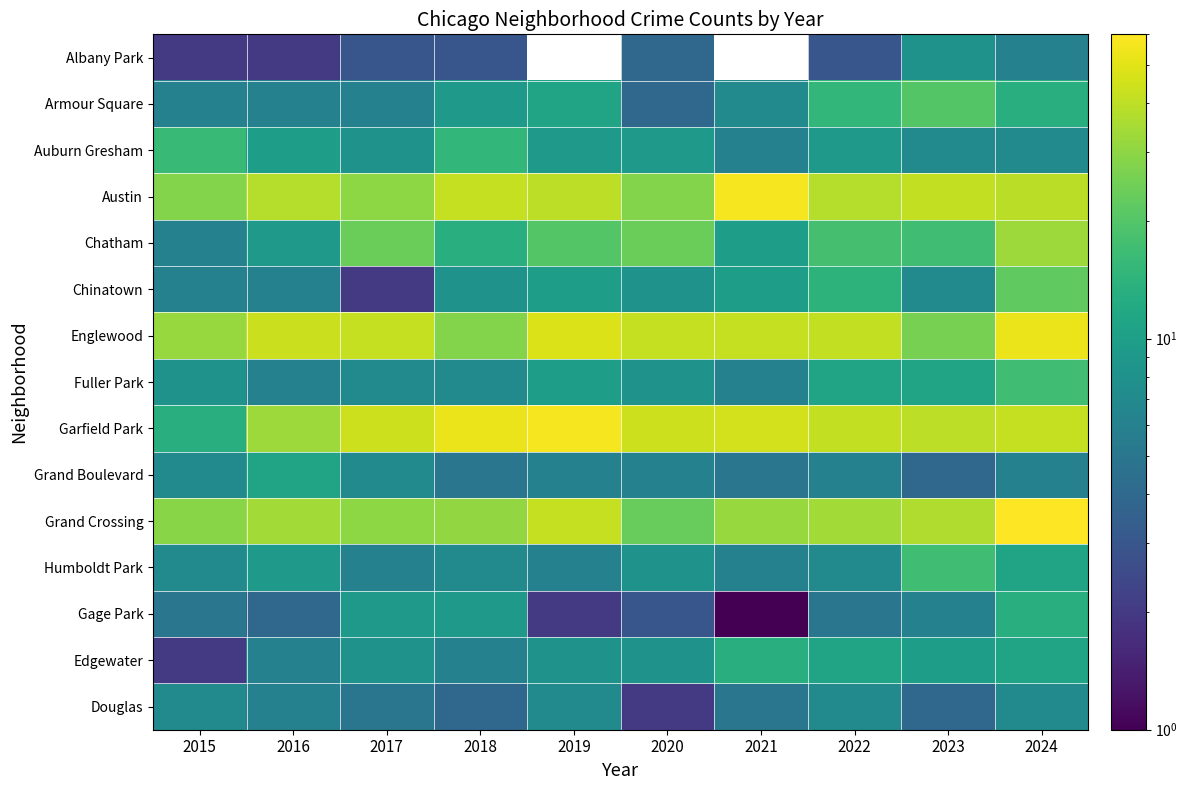

True or false: Albany Park has a value of 3.0 at 2022.

True